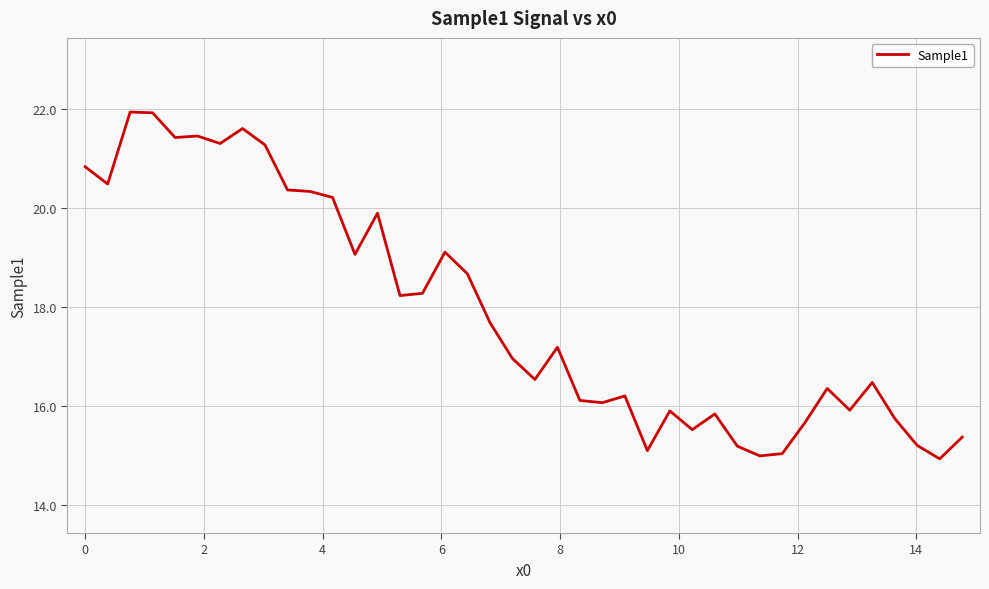

How many lines are shown in the chart?

1